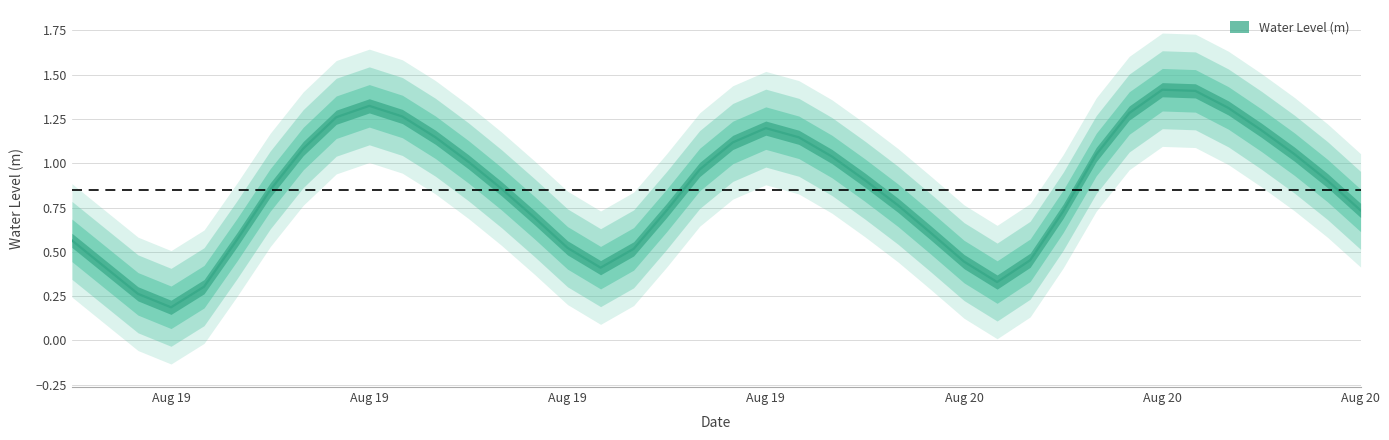

List the labels in order of value, smallest first.

2024-08-19 03:00:00, 2024-08-19 02:00:00, 2024-08-19 04:00:00, 2024-08-20 04:00:00, 2024-08-19 16:00:00, 2024-08-19 01:00:00, 2024-08-20 03:00:00, 2024-08-20 05:00:00, 2024-08-19 17:00:00, 2024-08-19 15:00:00, 2024-08-19 00:00:00, 2024-08-19 05:00:00, 2024-08-20 02:00:00, 2024-08-19 14:00:00, 2024-08-20 06:00:00, 2024-08-19 18:00:00, 2024-08-20 15:00:00, 2024-08-20 01:00:00, 2024-08-19 06:00:00, 2024-08-19 13:00:00, 2024-08-20 14:00:00, 2024-08-20 00:00:00, 2024-08-19 19:00:00, 2024-08-19 12:00:00, 2024-08-19 23:00:00, 2024-08-20 07:00:00, 2024-08-20 13:00:00, 2024-08-19 07:00:00, 2024-08-19 20:00:00, 2024-08-19 22:00:00, 2024-08-19 11:00:00, 2024-08-20 12:00:00, 2024-08-19 21:00:00, 2024-08-19 08:00:00, 2024-08-19 10:00:00, 2024-08-20 08:00:00, 2024-08-20 11:00:00, 2024-08-19 09:00:00, 2024-08-20 10:00:00, 2024-08-20 09:00:00